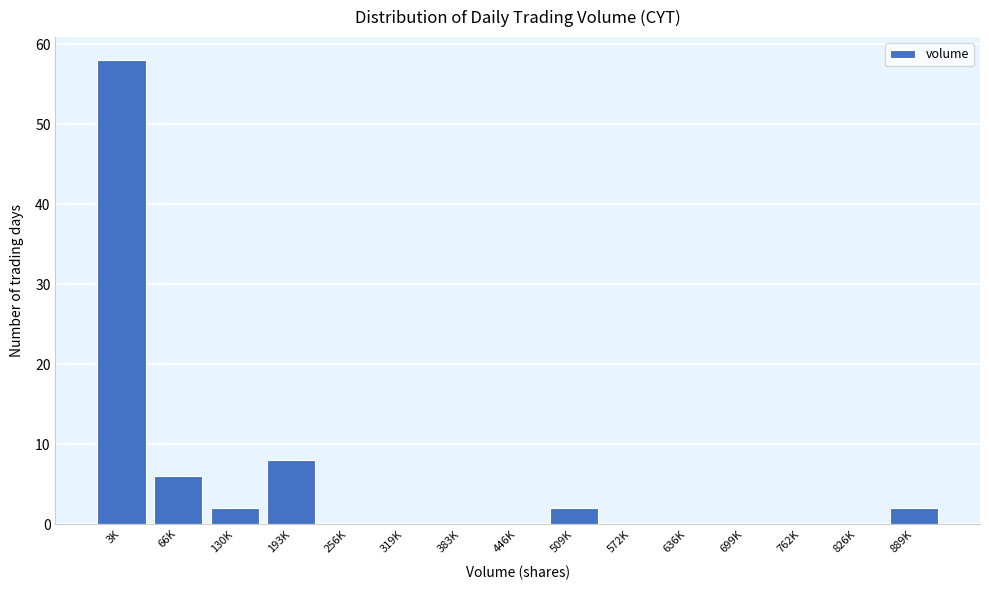

Reading left to right, transcribe all the data shown in this chart.

3K=58	66K=6	130K=2	193K=8	256K=0	319K=0	383K=0	446K=0	509K=2	572K=0	636K=0	699K=0	762K=0	826K=0	889K=2